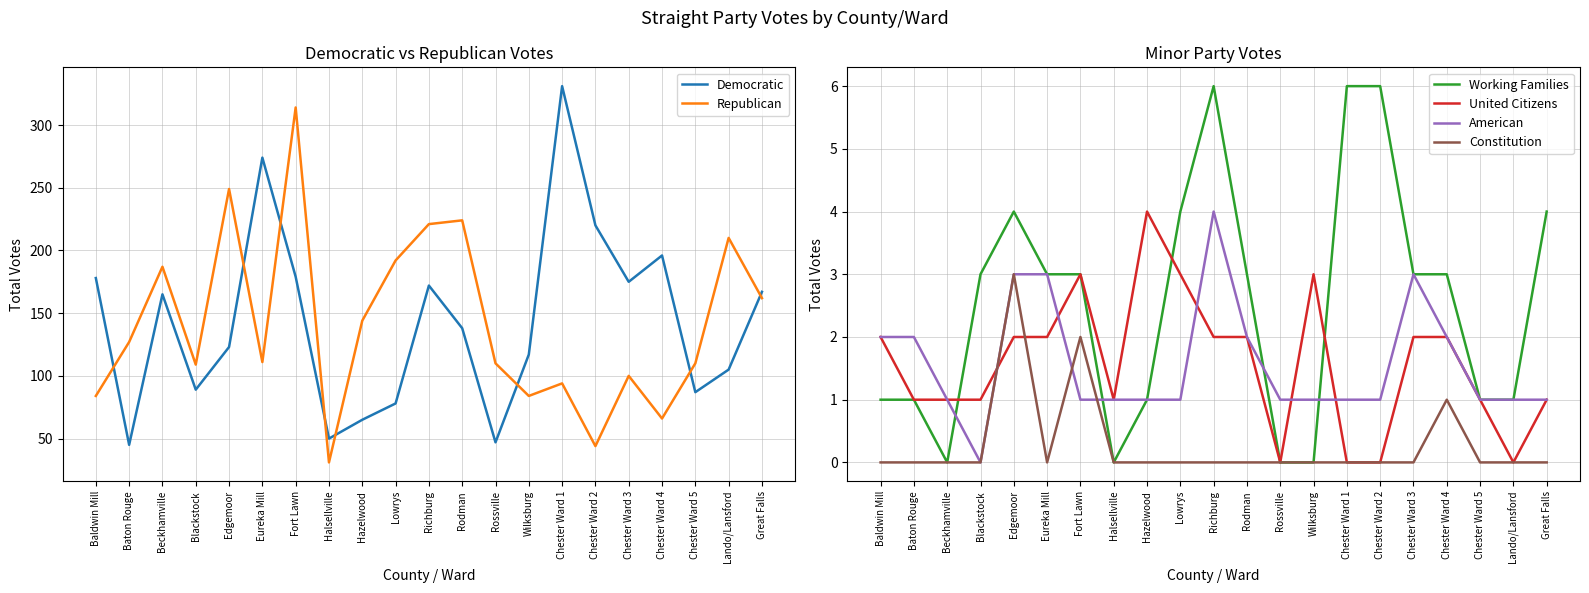

The American series shows 1 at Fort Lawn. True or false?

True